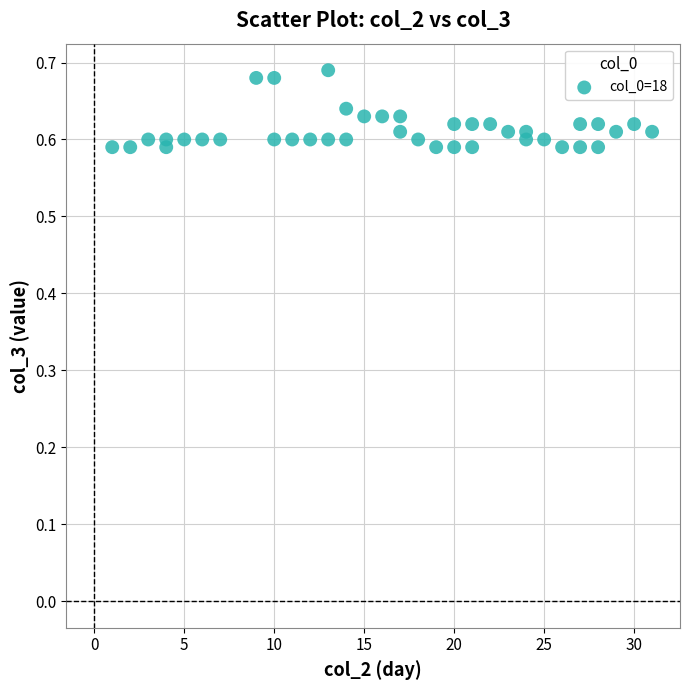

What is the range of X values (max minus min)?

30.0